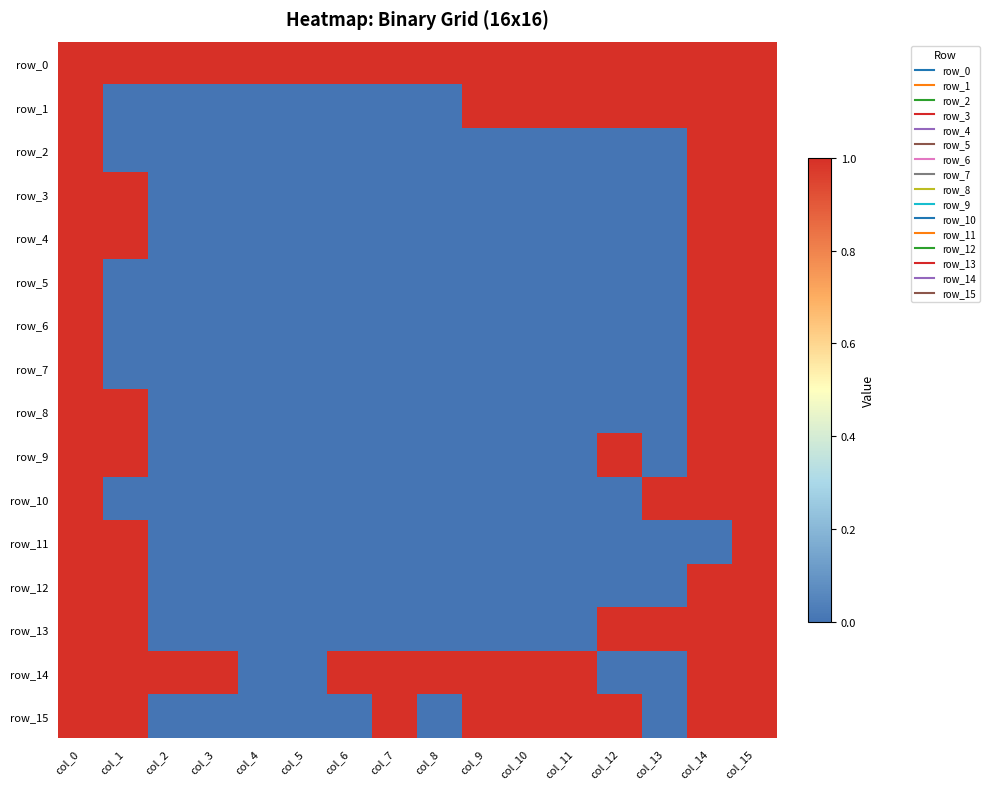

Which category has the lowest value across all series?

col_1